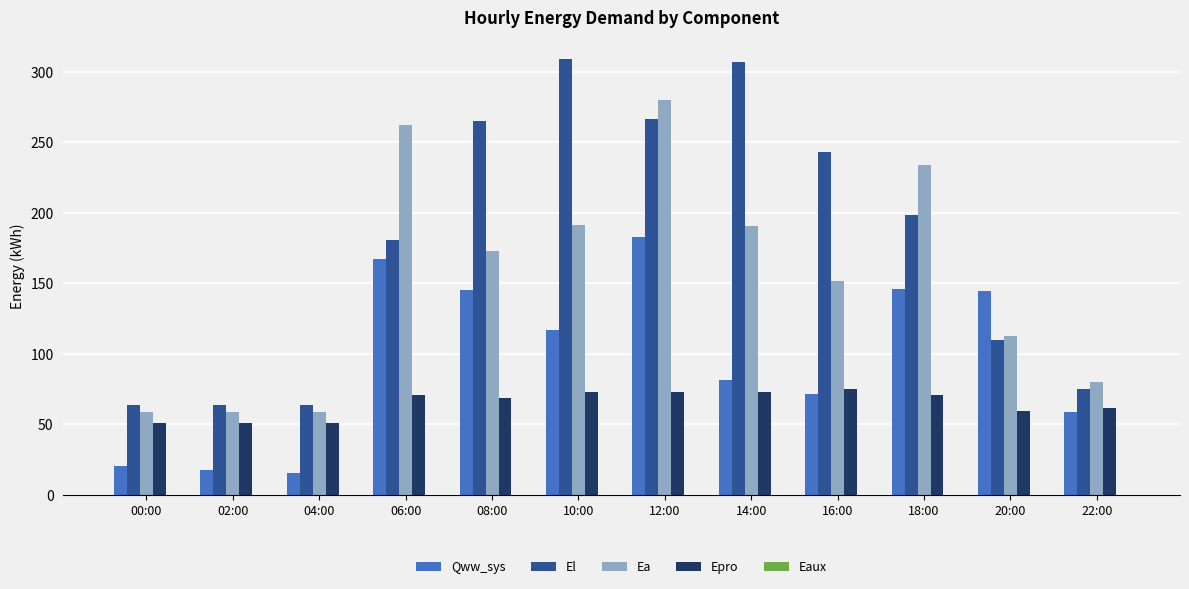

What is the greatest value displayed?

309.0